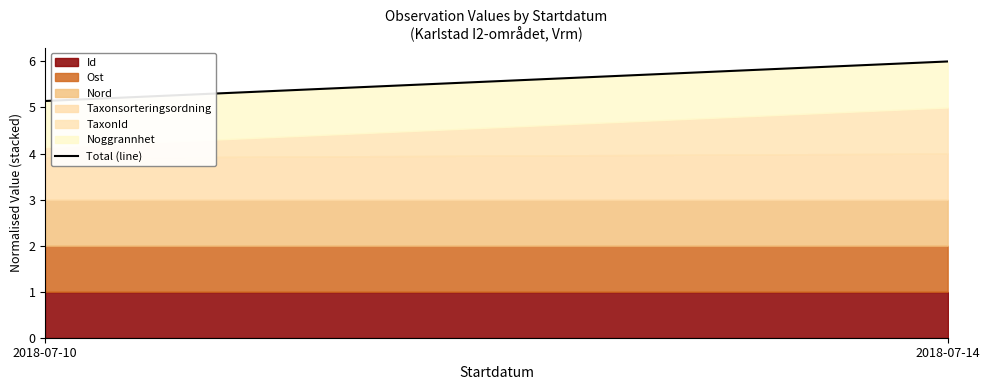

Reading left to right, extract all data points from this chart.

2018-07-10=5.1	2018-07-14=6.0